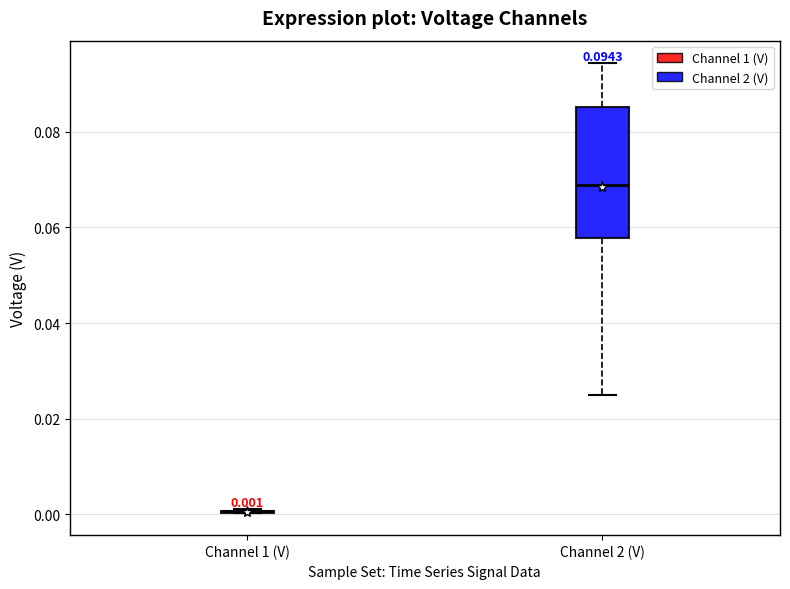

Comparing the boxes themselves (not the whiskers), which one is the tallest?

Channel 2 (V)